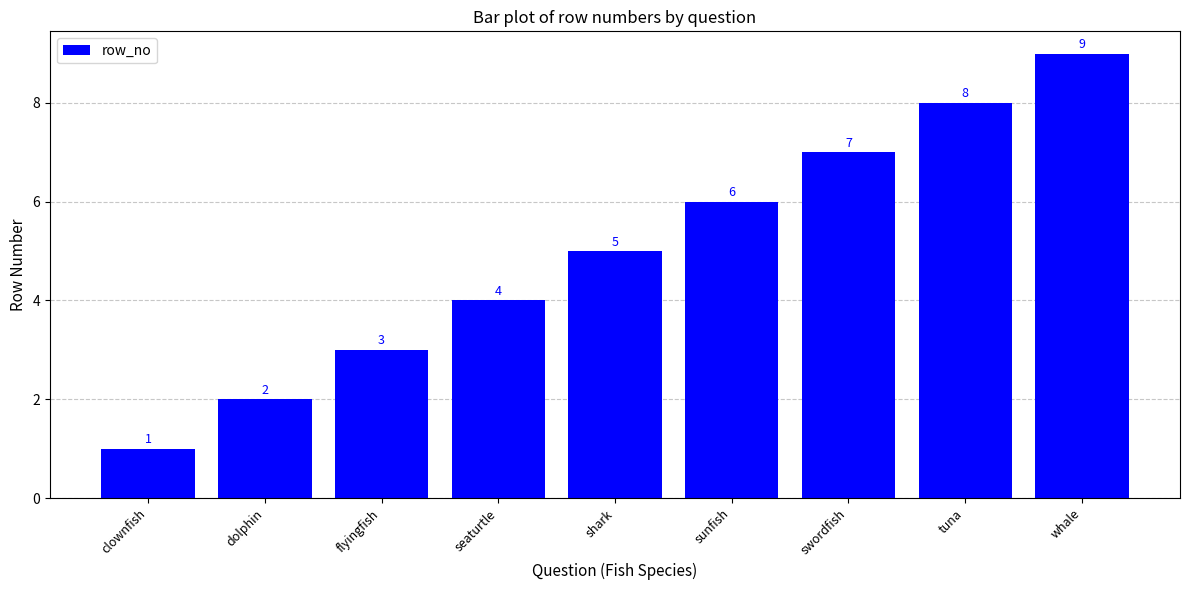

The value at swordfish is 7. True or false?

True